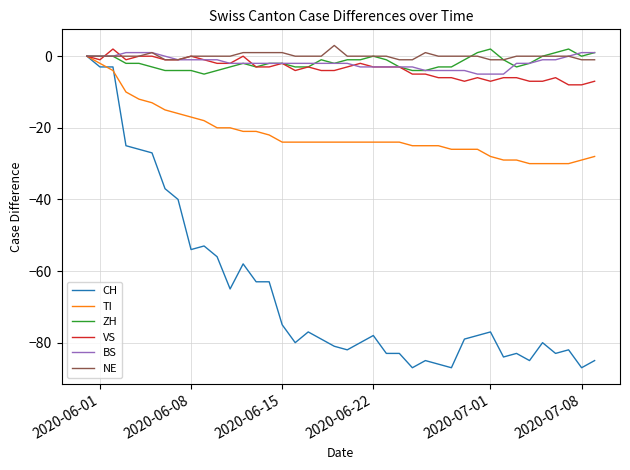

How many lines are shown in the chart?

6